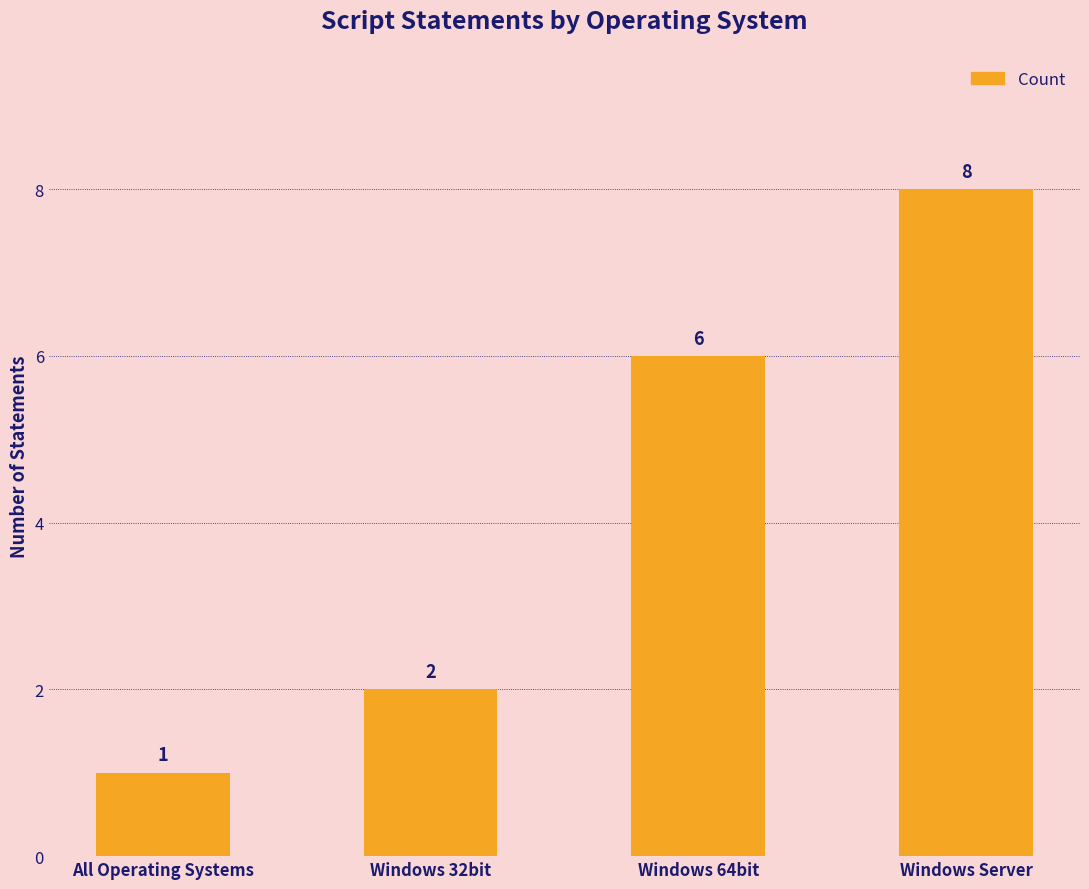

What is the change in value from Windows 32bit to Windows Server?

+6